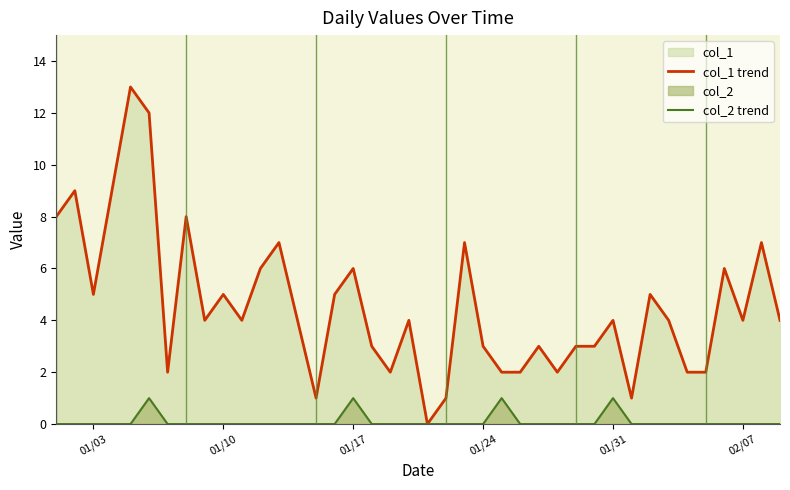

Which series has the widest spread of values?

col_1 trend